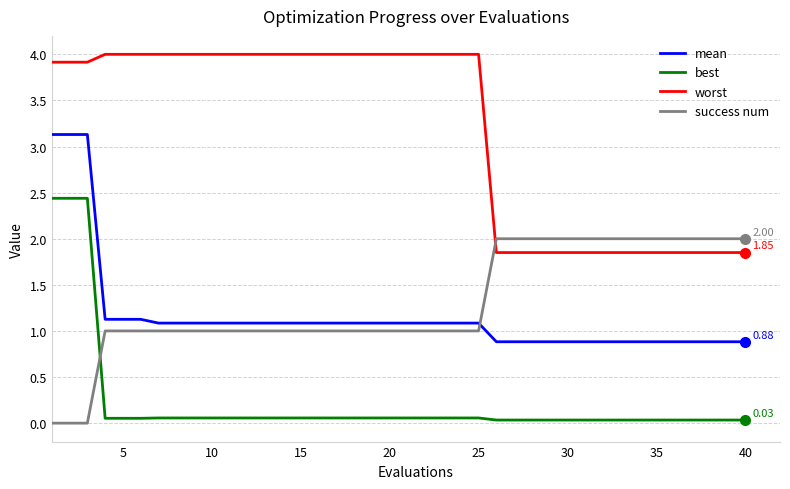

What is the average value of the best series?

0.2